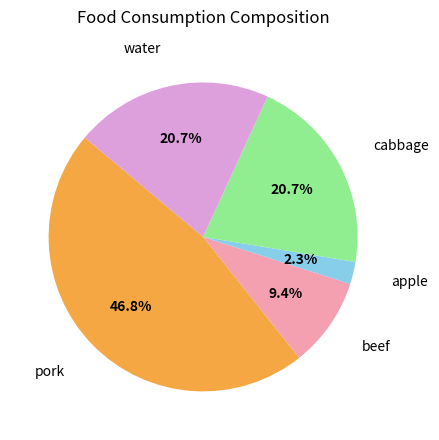

Does any single category account for the majority?

No